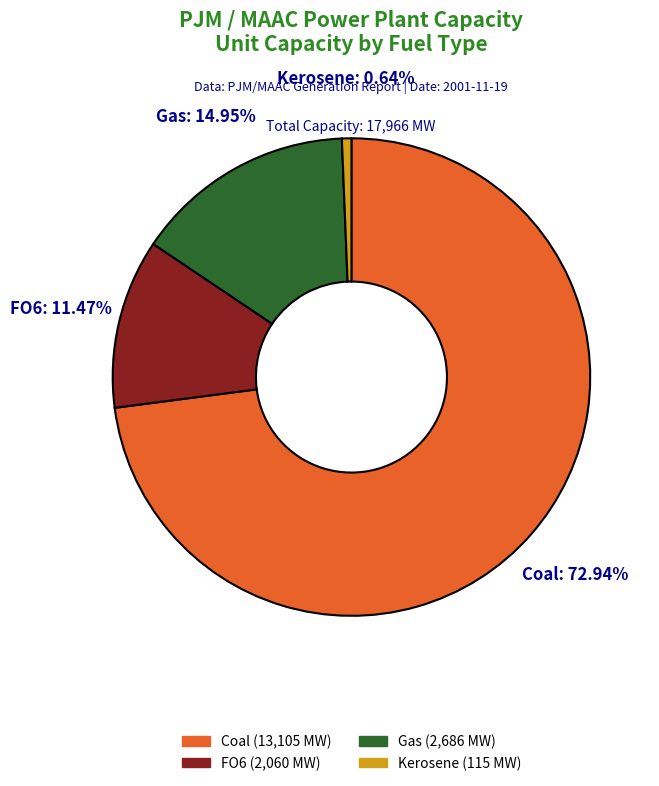

Does any single category account for the majority?

Yes